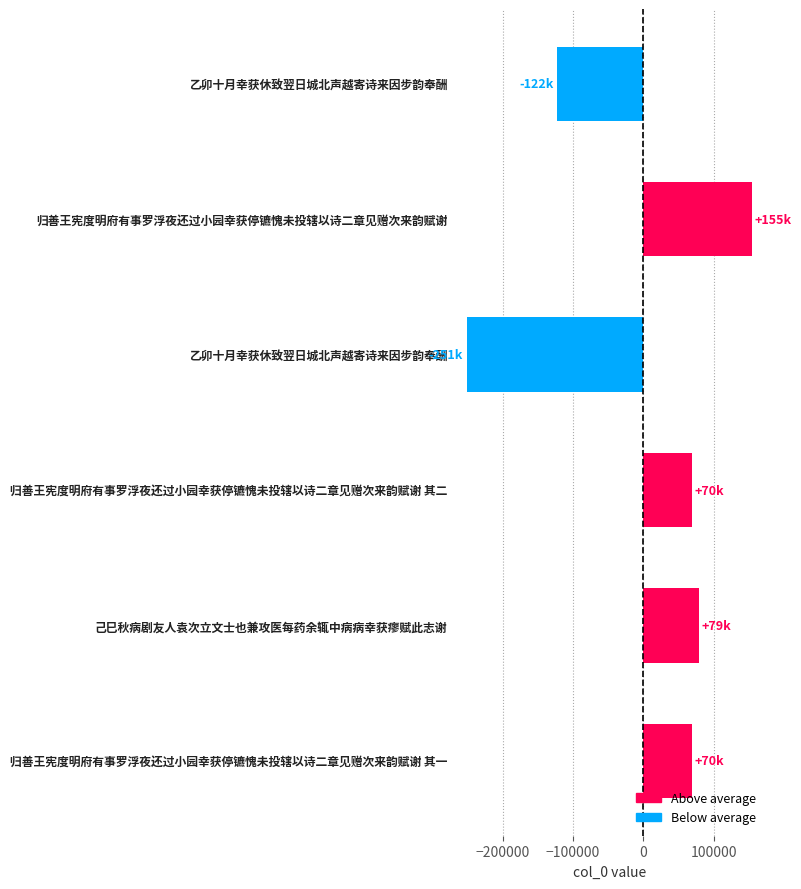

How many positive values are there?

4